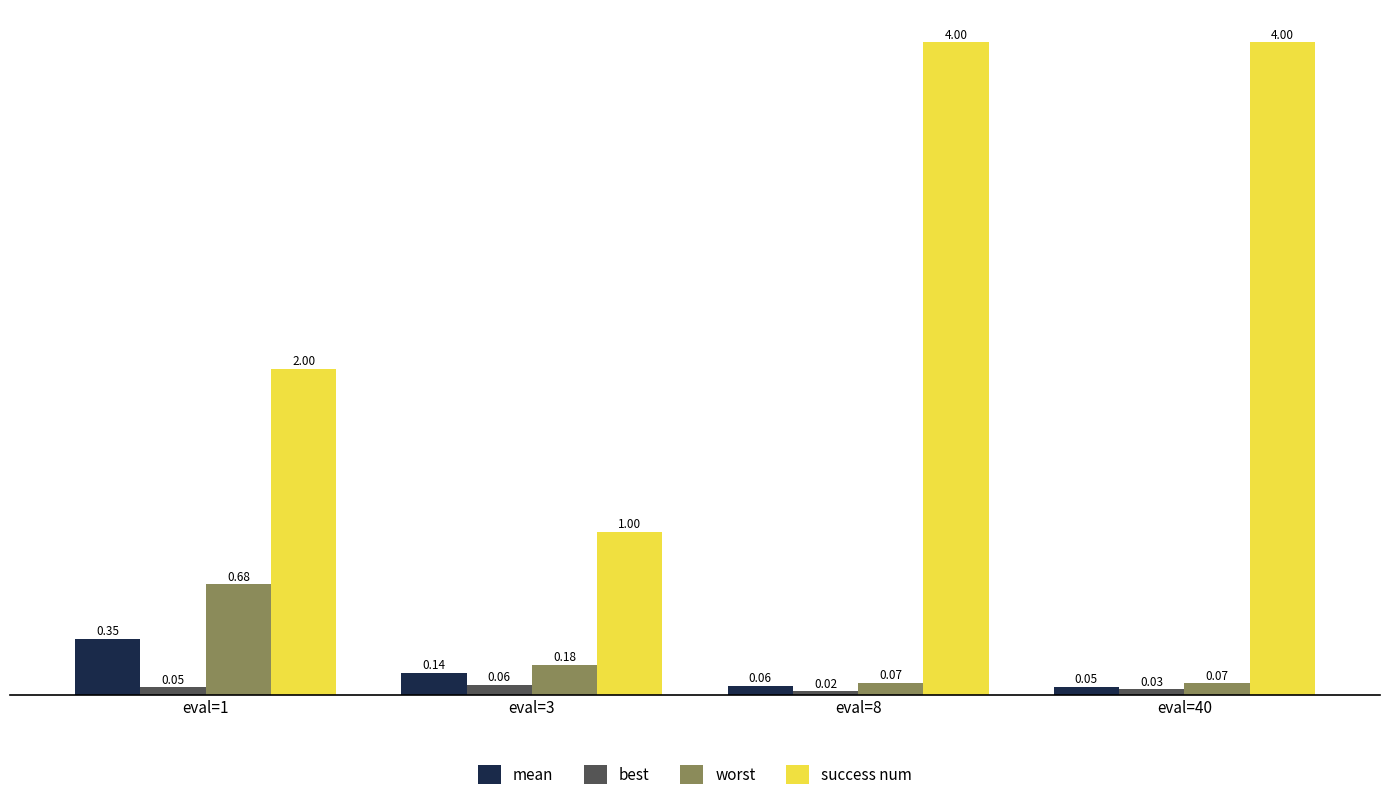

Which series has the widest spread of values?

success num